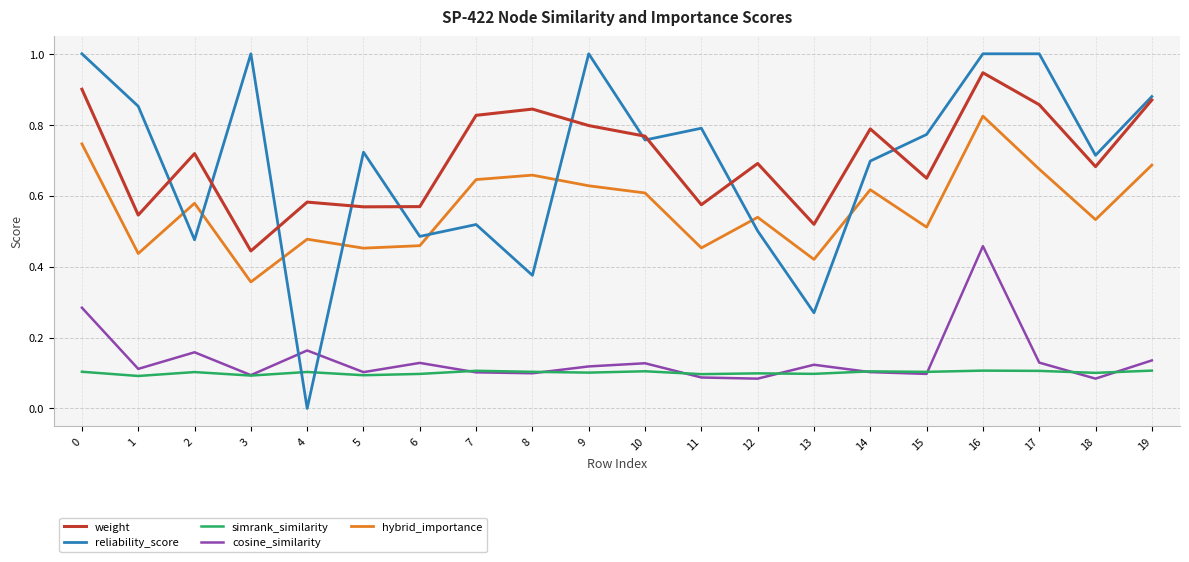

Where is the first local maximum for hybrid_importance?

2